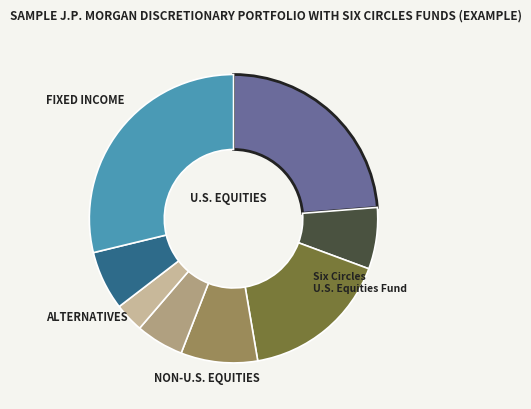

Is there any slice that represents more than half of the pie?

No